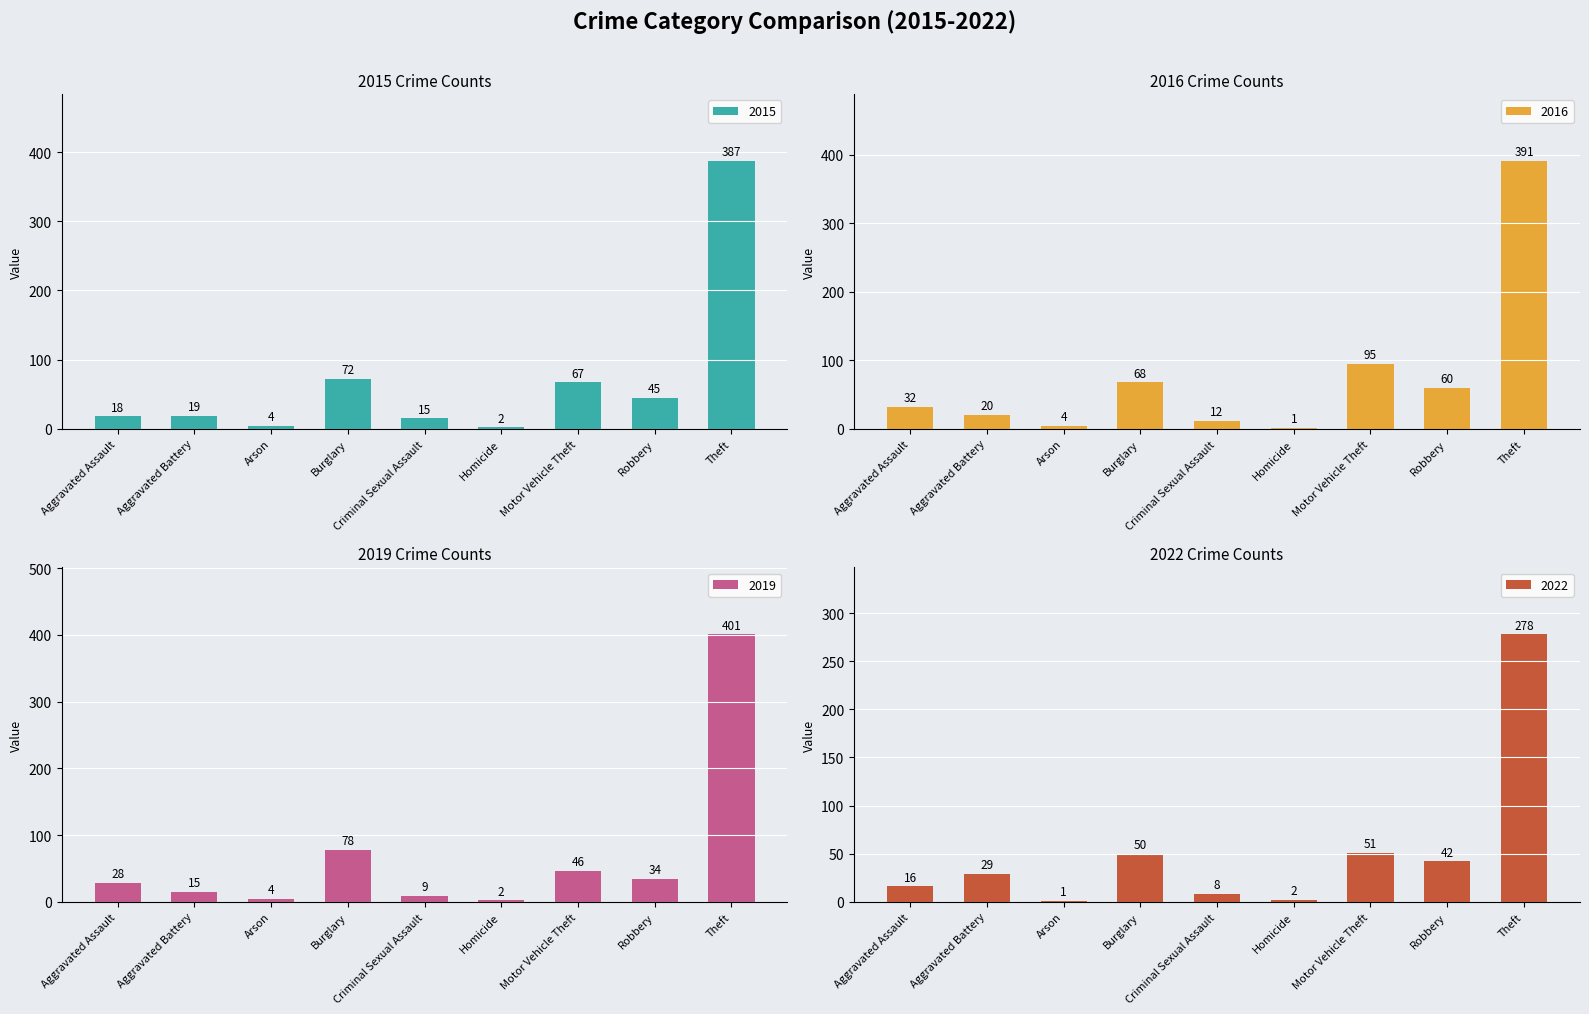

What position from the right is Burglary?

6